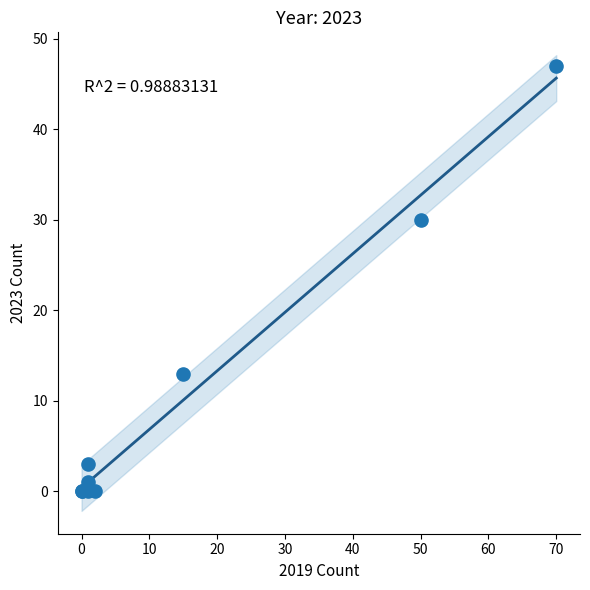

What Y value in the scatter plot is closest to 23?

30